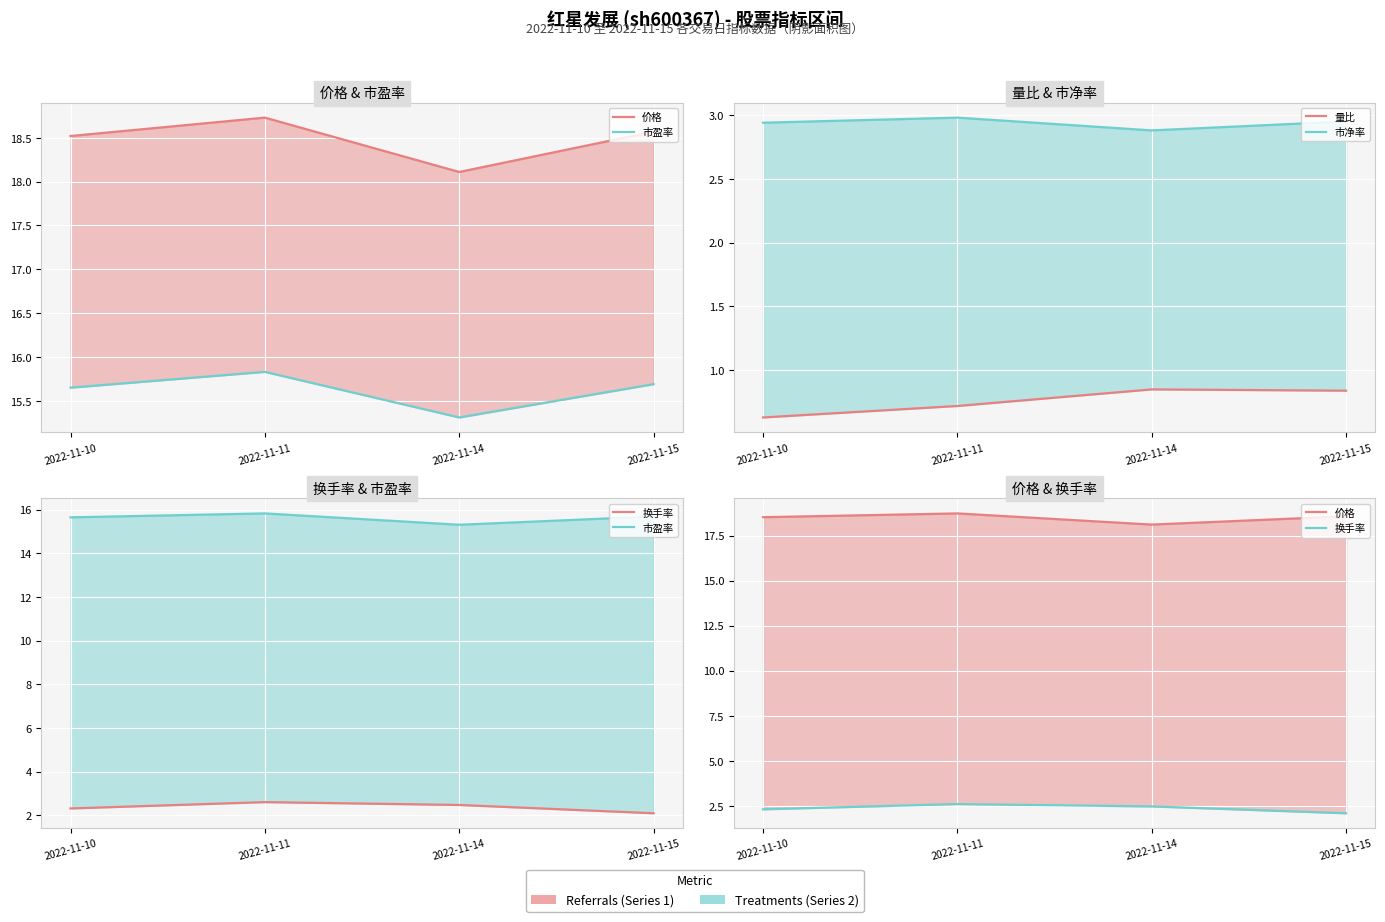

Reading right to left, transcribe all the data shown in this chart.

价格: 18.6	18.1	18.7	18.5
市盈率: 15.7	15.3	15.8	15.7
量比: 0.8	0.8	0.7	0.6
市净率: 3.0	2.9	3.0	2.9
换手率: 2.1	2.5	2.6	2.3